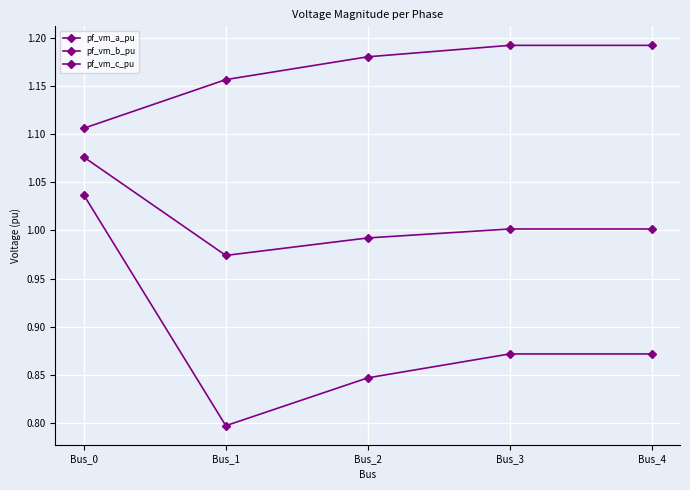

Which category has the highest value in the pf_vm_b_pu series?

Bus_0